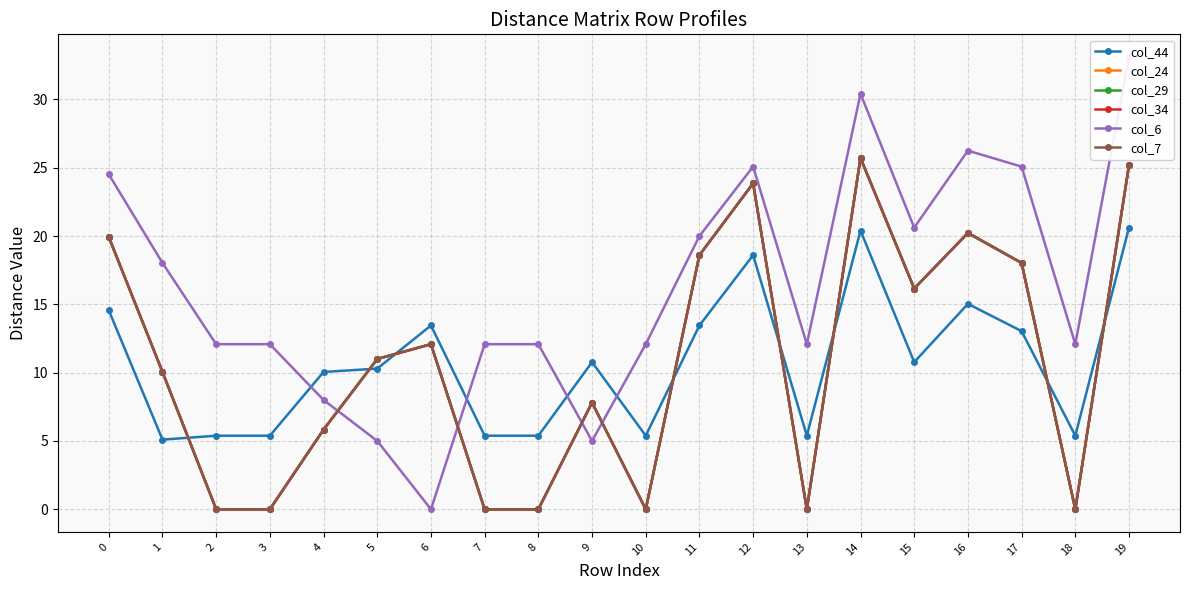

In col_24, how many points are higher than both neighbors (excluding endpoints)?

5